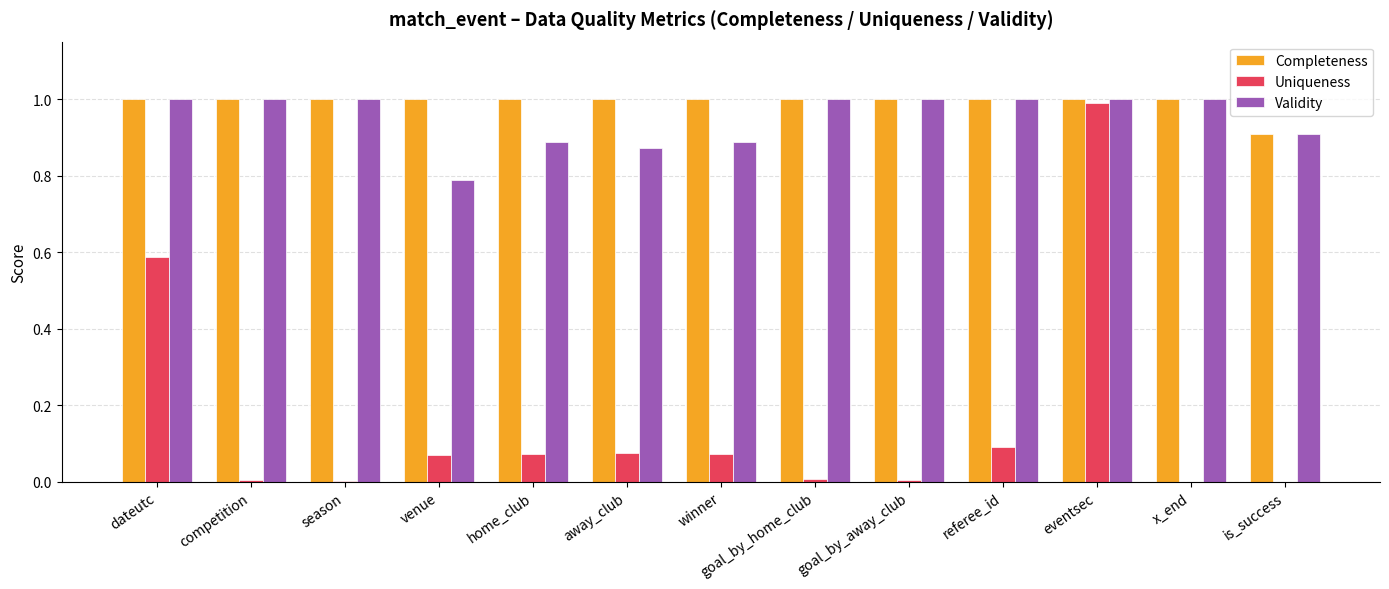

Between venue and home_club, which series saw the biggest shift?

Validity